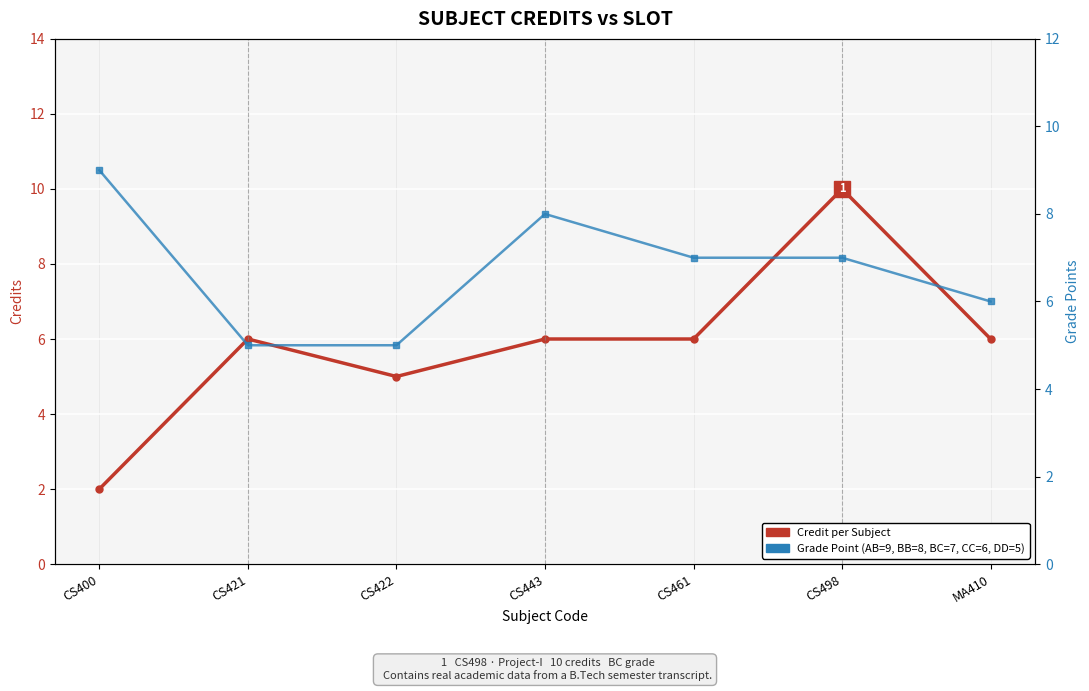

The value of Grade Point (AB=9, BB=8, BC=7, CC=6, DD=5) at CS461 is 13. True or false?

False